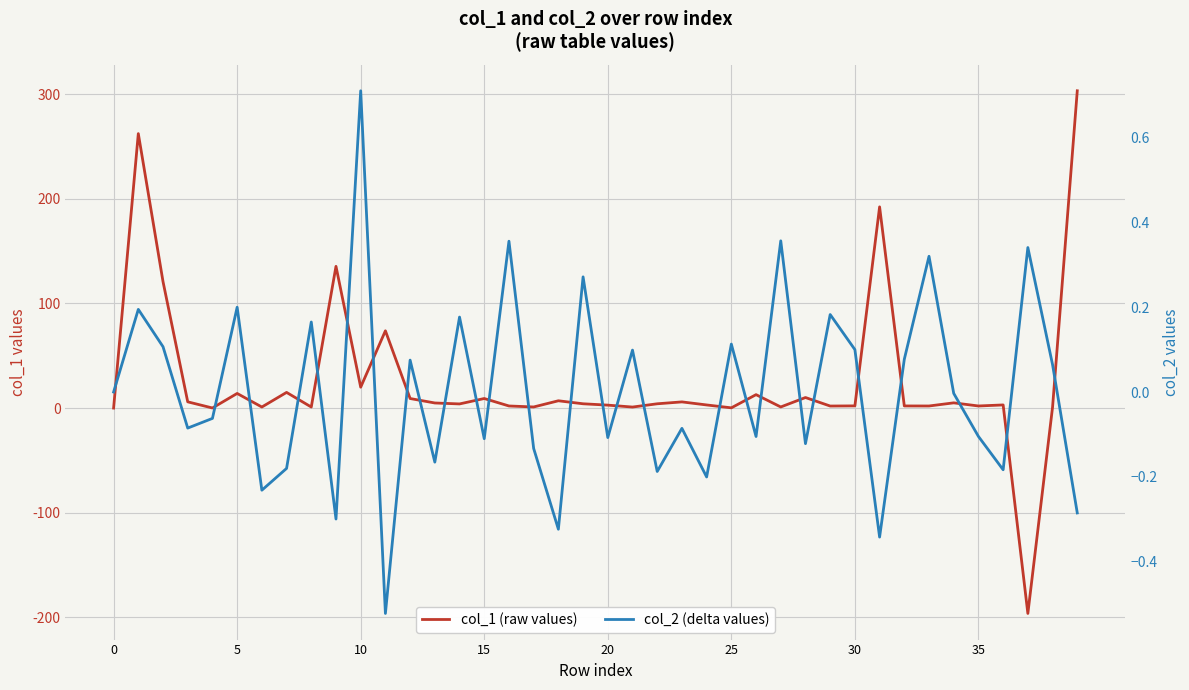

What is the value of the col_1 (raw values) point at the 2nd from the left?

262.2